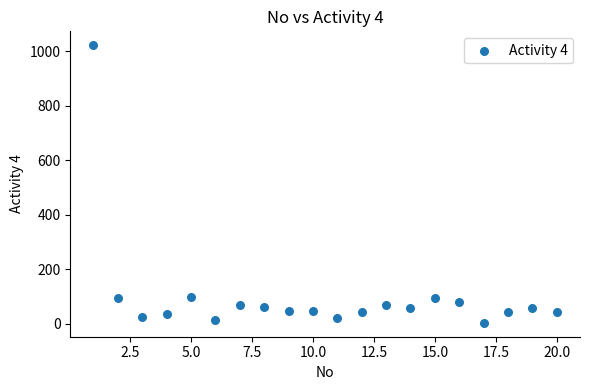

What is the range of Y values (max minus min)?

1019